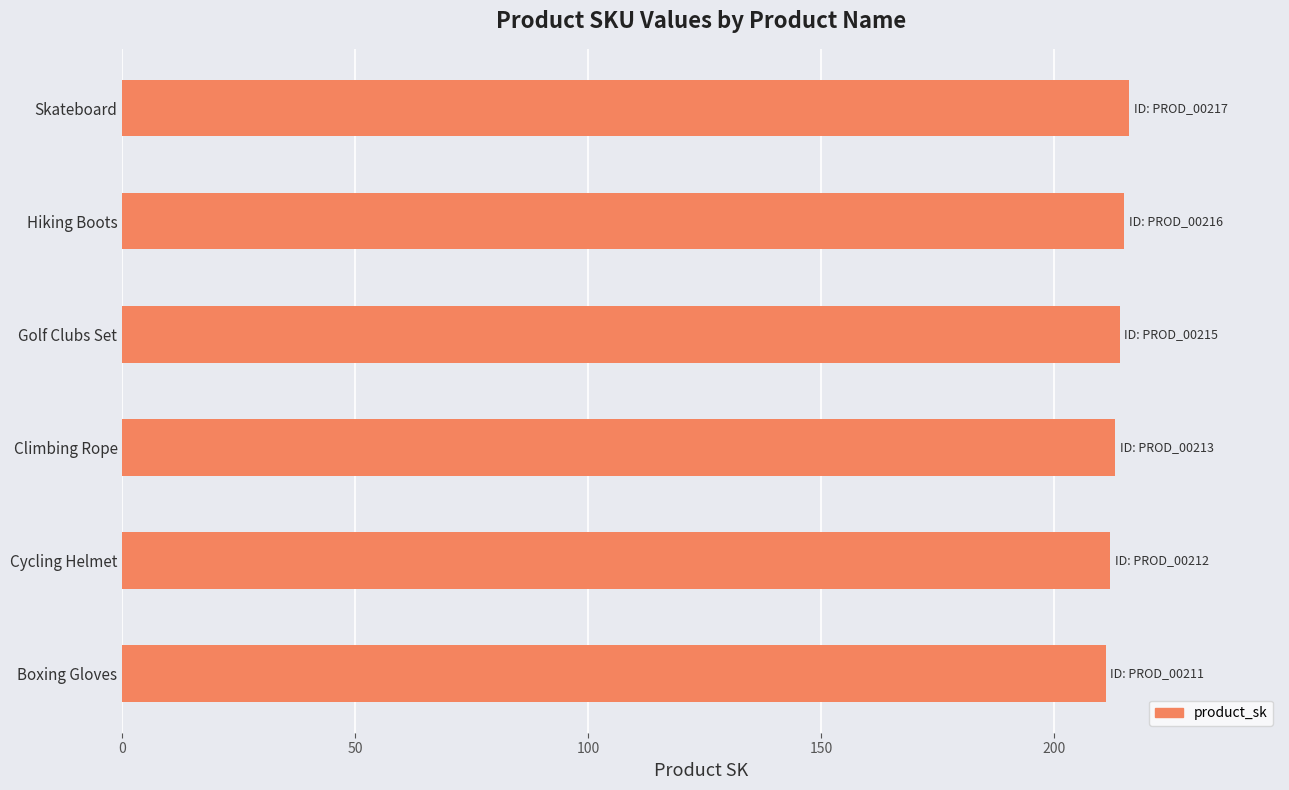

Read the value at Skateboard.

216